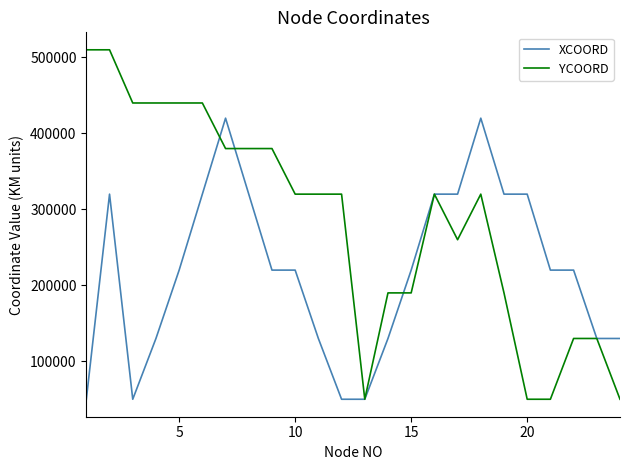

What are all the series names shown in the legend?

XCOORD, YCOORD